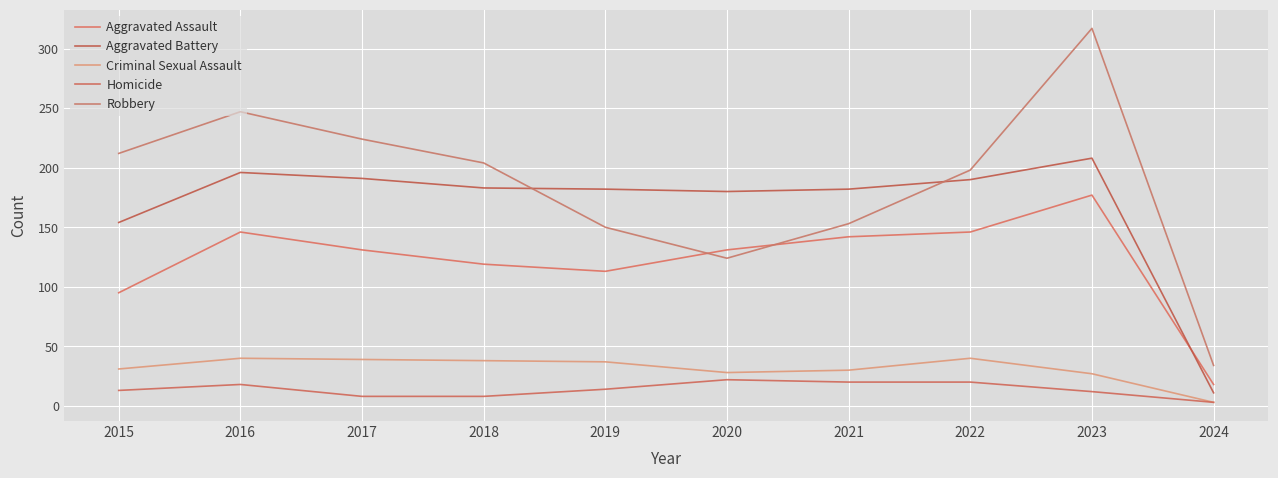

What is the average value of the Robbery series?

186